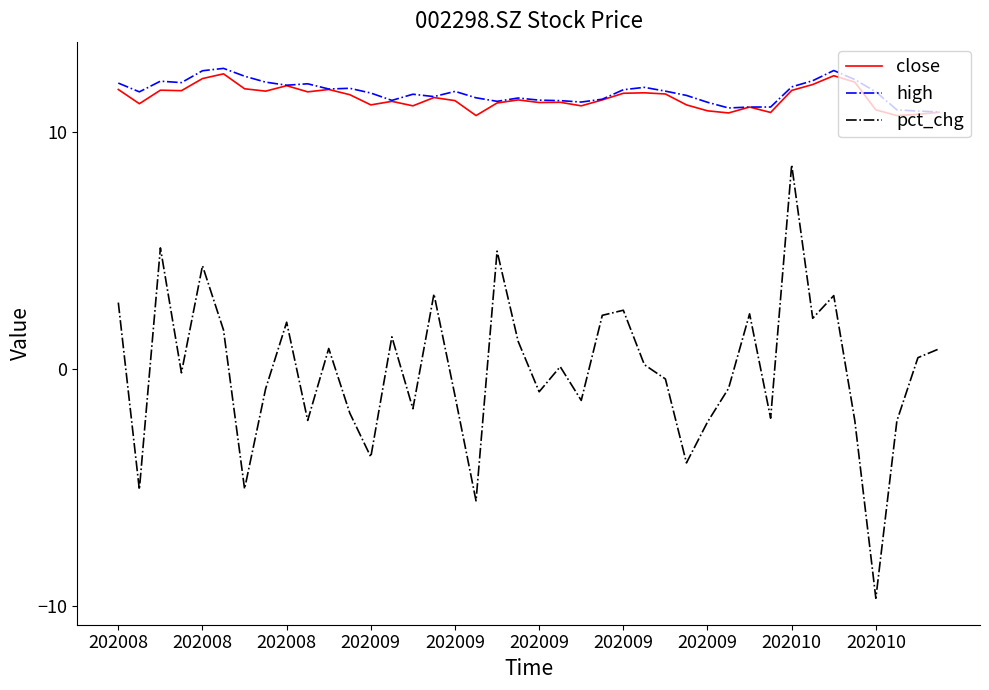

What is the greatest value displayed?

12.7